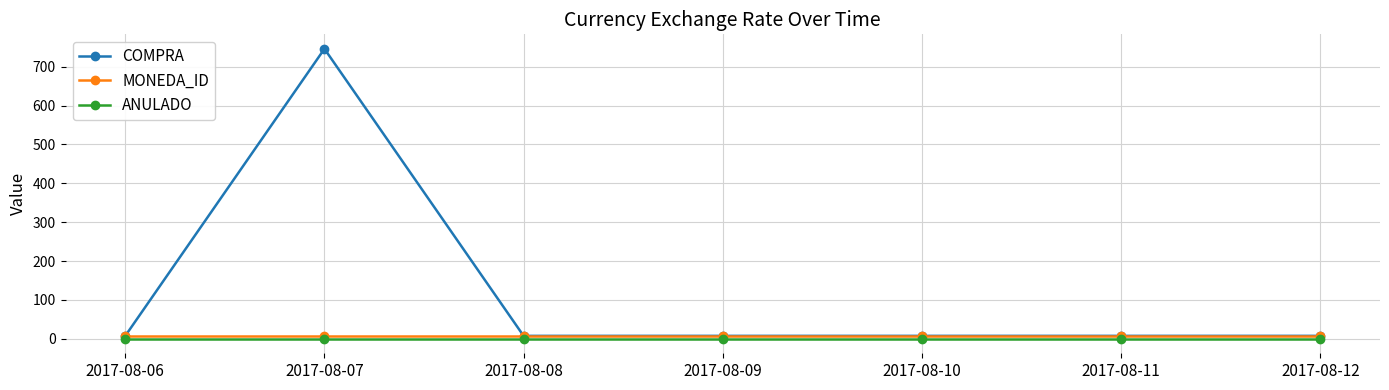

Reading left to right, what are all the values shown in this chart?

COMPRA: 7.5	746.0	7.5	7.5	7.5	7.5	7.5
MONEDA_ID: 6.0	6.0	6.0	6.0	6.0	6.0	6.0
ANULADO: 0.0	0.0	0.0	0.0	0.0	0.0	0.0